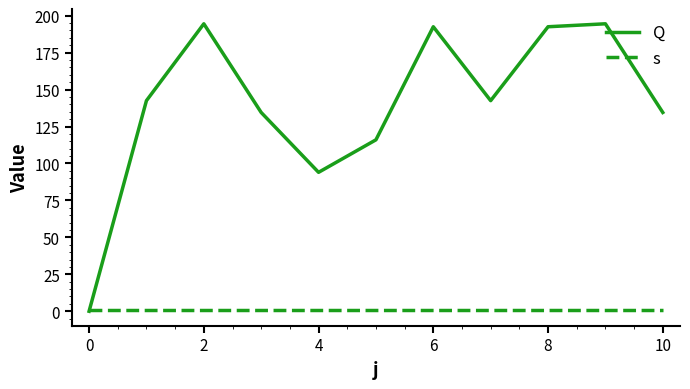

List the series in order of their peak value, highest first.

Q, s